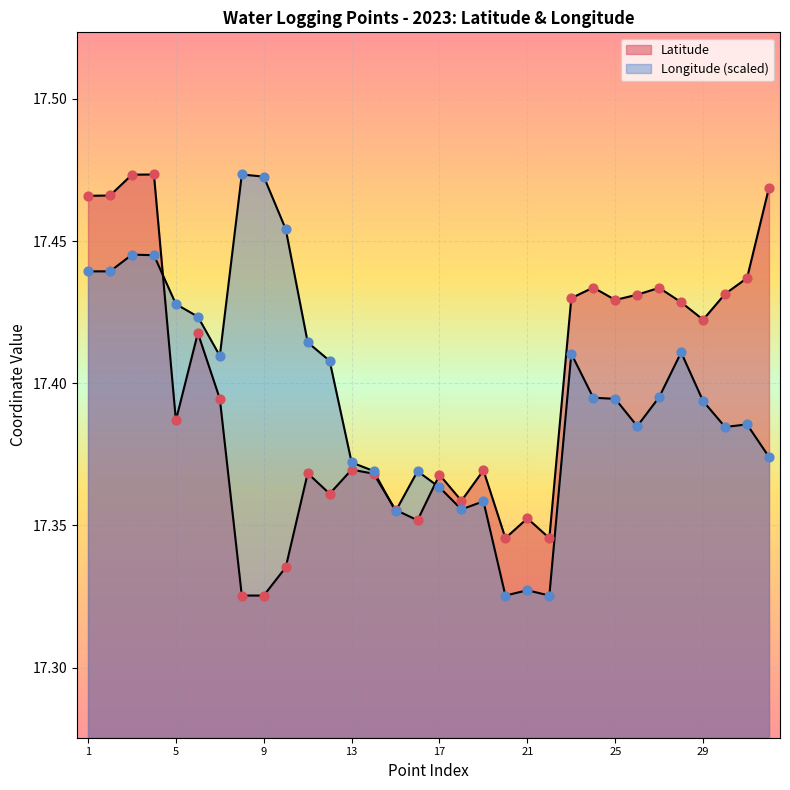

At which category is the sum across all series the highest?

3